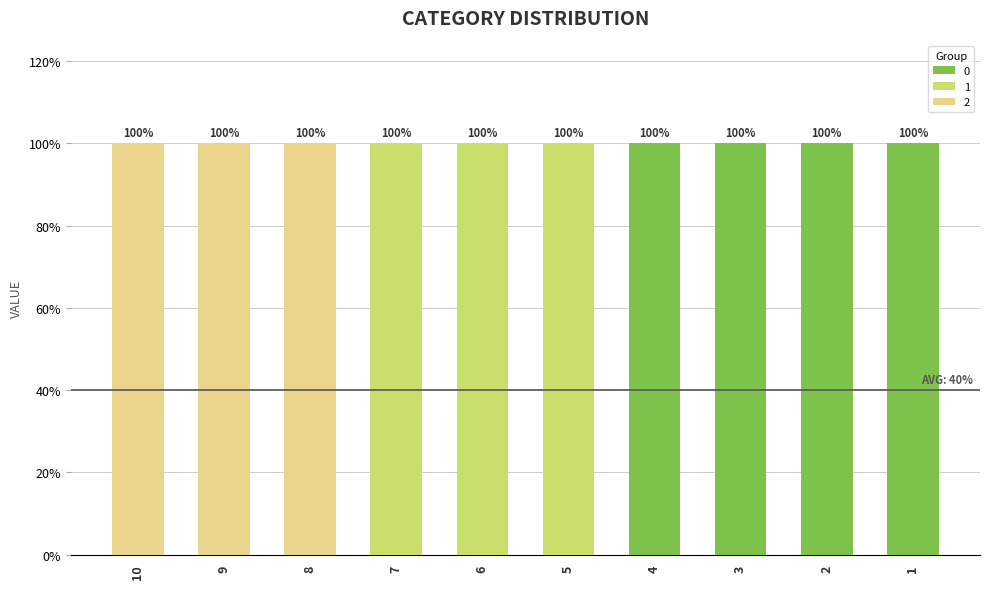

Are the bars grouped side by side (vs. stacked)?

No